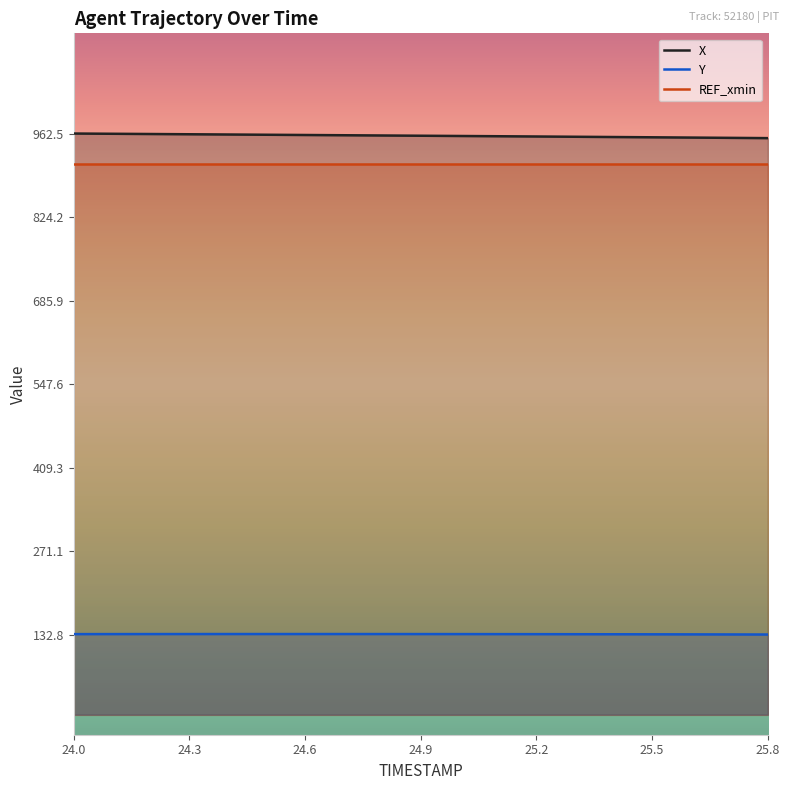

Which series changed the most between 24.6 and 25.2?

X